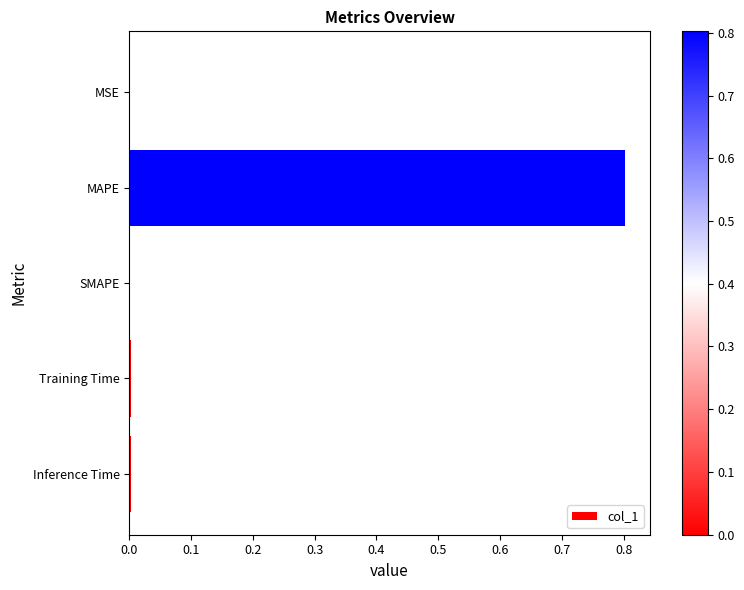

The value at Training Time is 0.0. True or false?

True